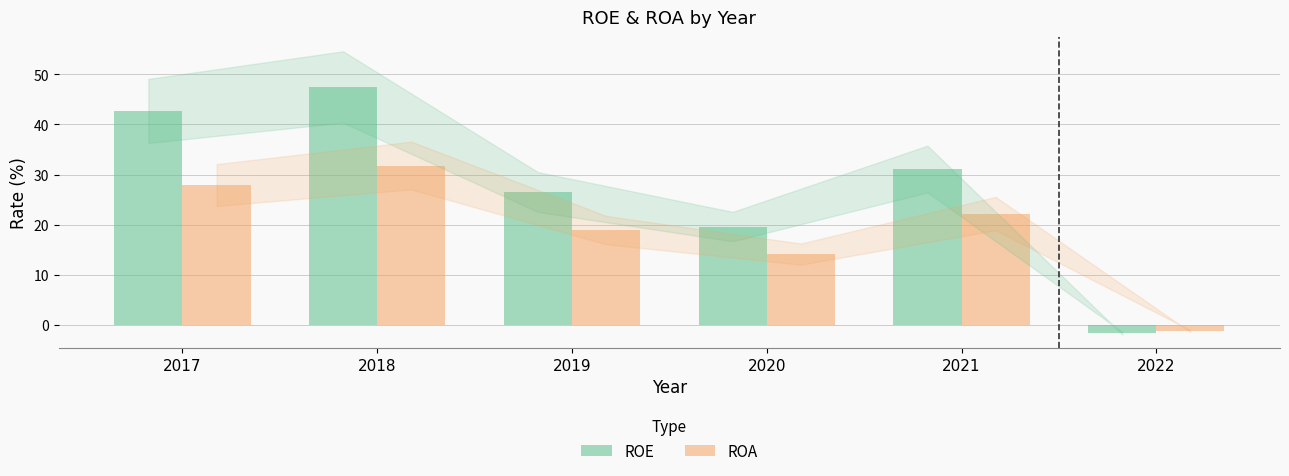

Rank the series by their average value, from lowest to highest.

ROA, ROE